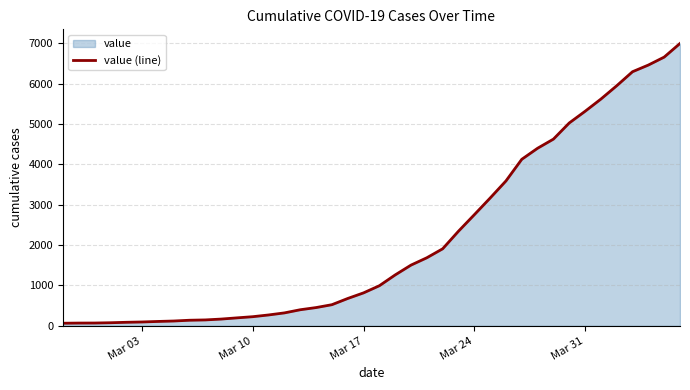

Does the chart have visible grid lines?

Yes